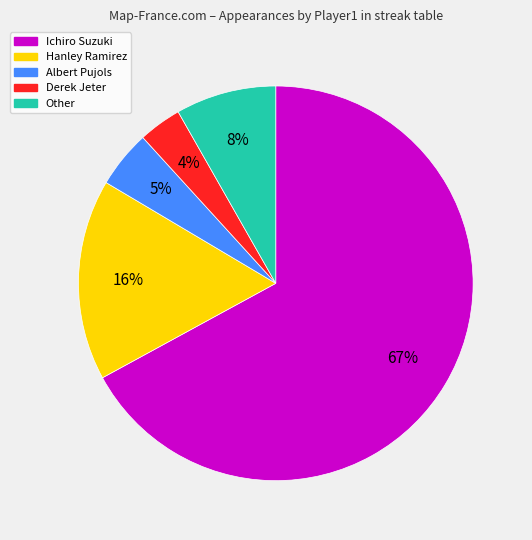

Do Derek Jeter and Other together represent more than half of the pie?

No